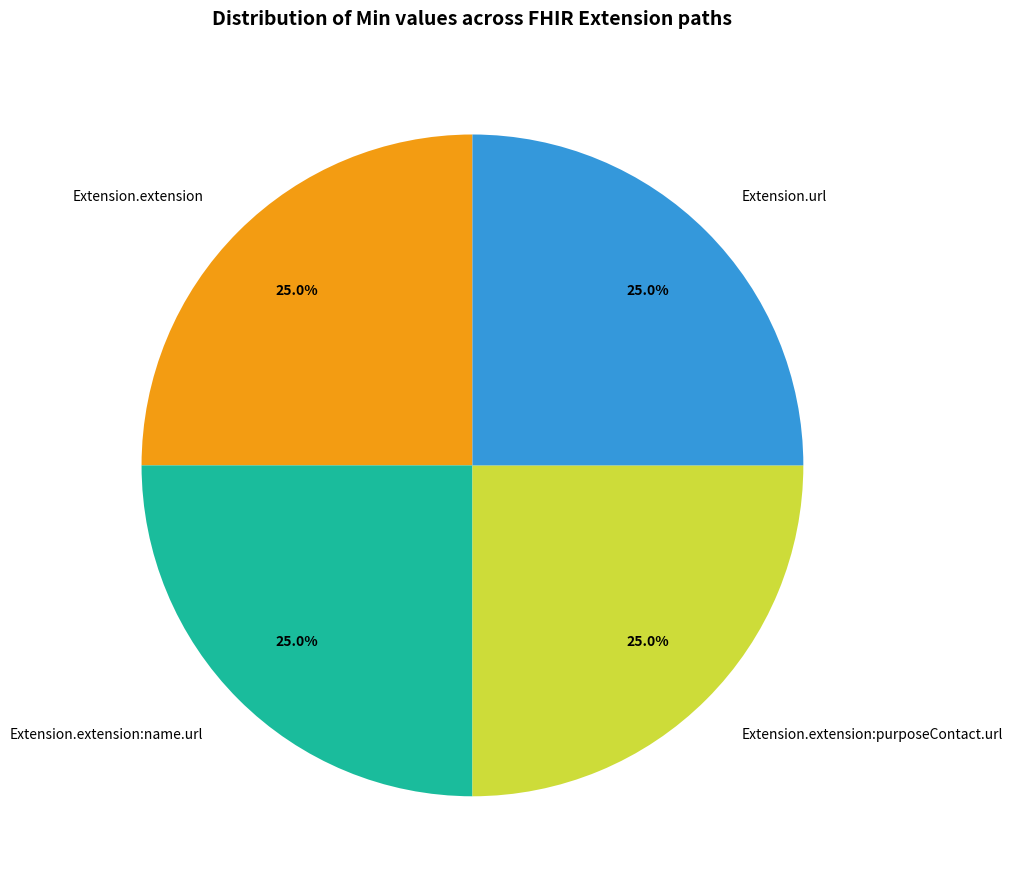

Approximately how many times larger is the value at Extension.extension:name.url compared to Extension.extension?

1.0